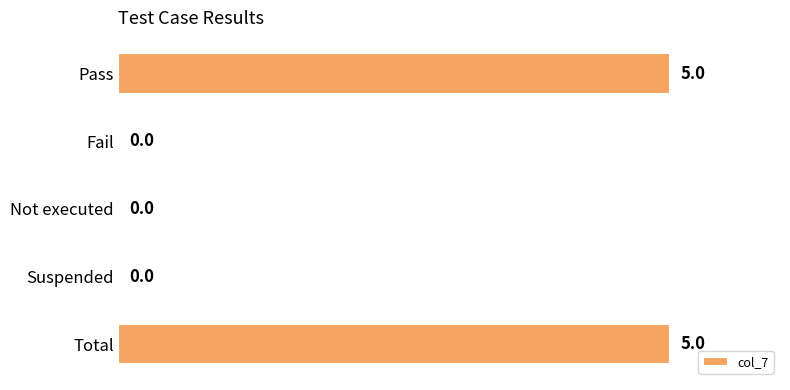

What is the sum of all values?

10